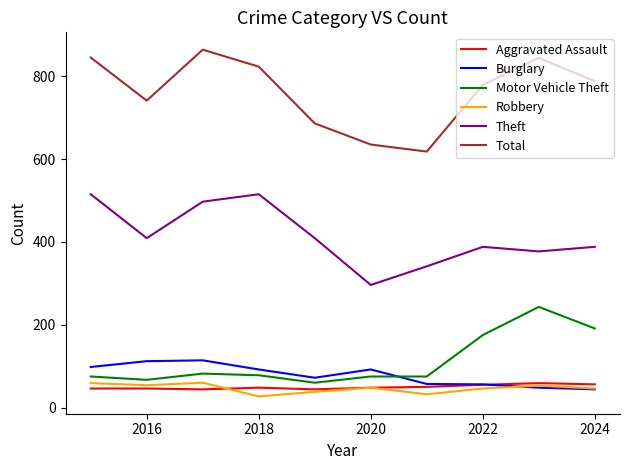

Which series has the largest total across all categories?

Total